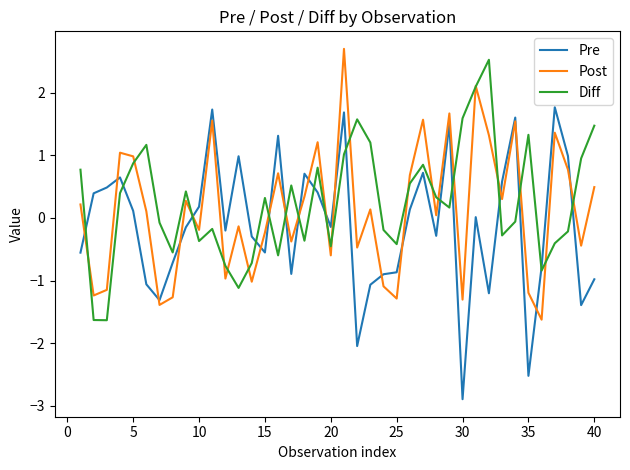

What is the minimum value shown in the chart?

-2.9